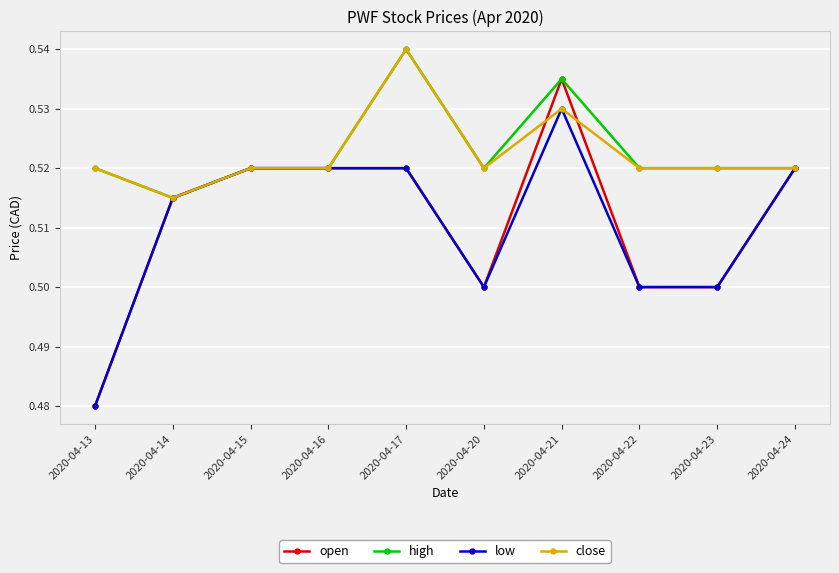

What is the total value across all series at 2020-04-15?

2.1